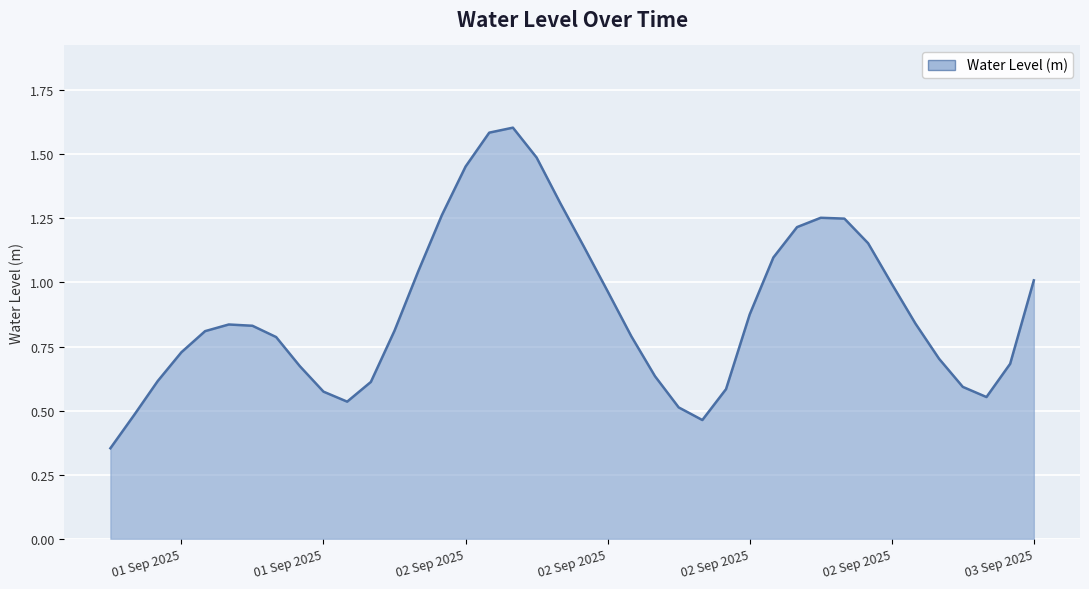

What is the maximum value shown in the chart?

1.6